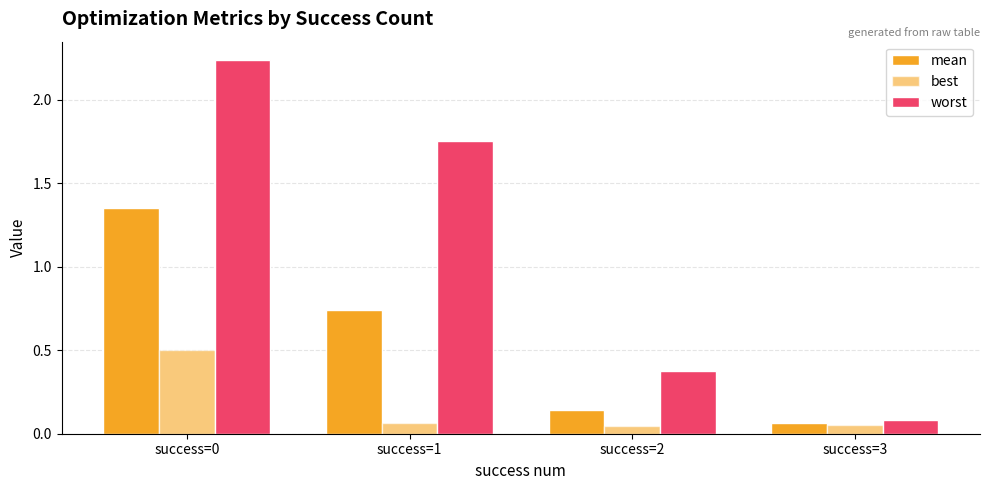

What is the difference between the maximum and second lowest values in the best series?

0.5